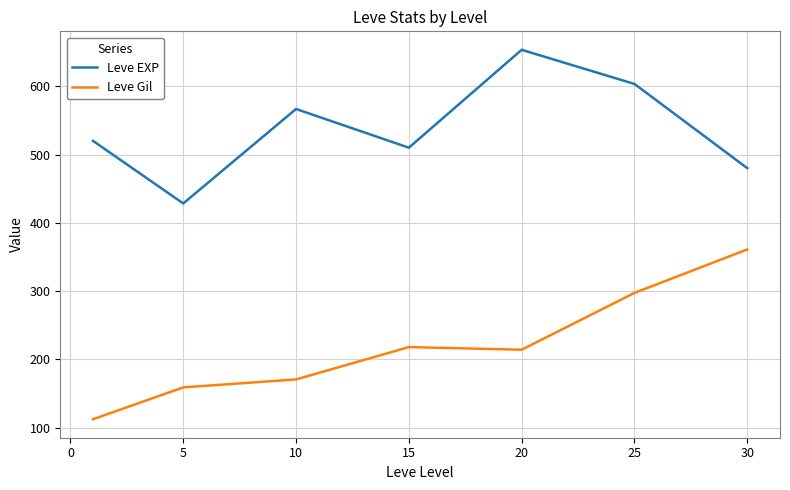

What is the highest value of the Leve Gil series?

361.0